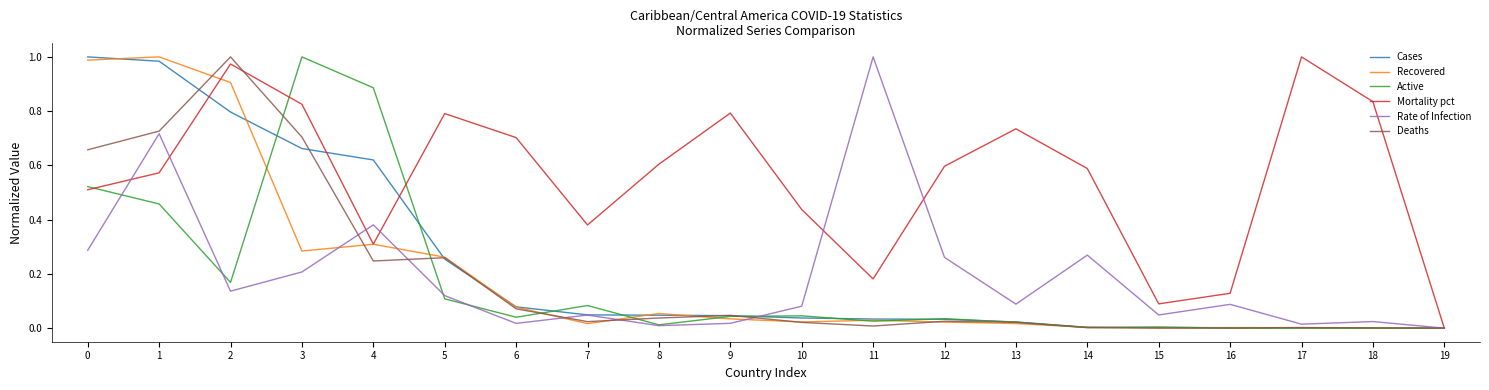

How many interior local valleys does the Mortality pct series have?

4